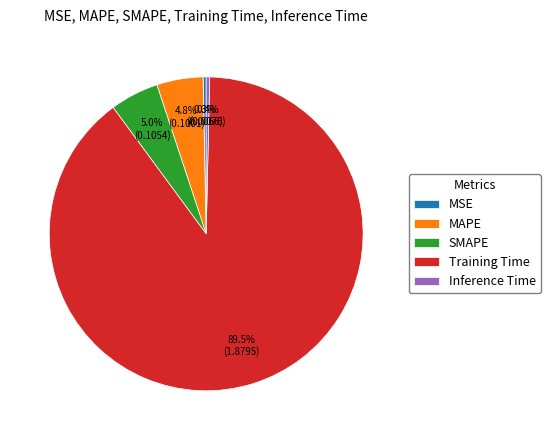

What percentage is the SMAPE slice, to the nearest percent?

5%